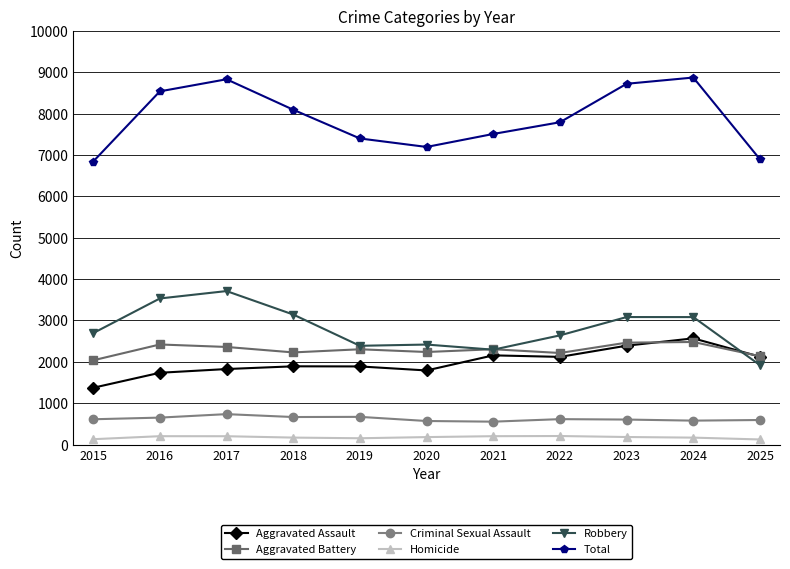

The Robbery series shows 2007 at 2017. True or false?

False